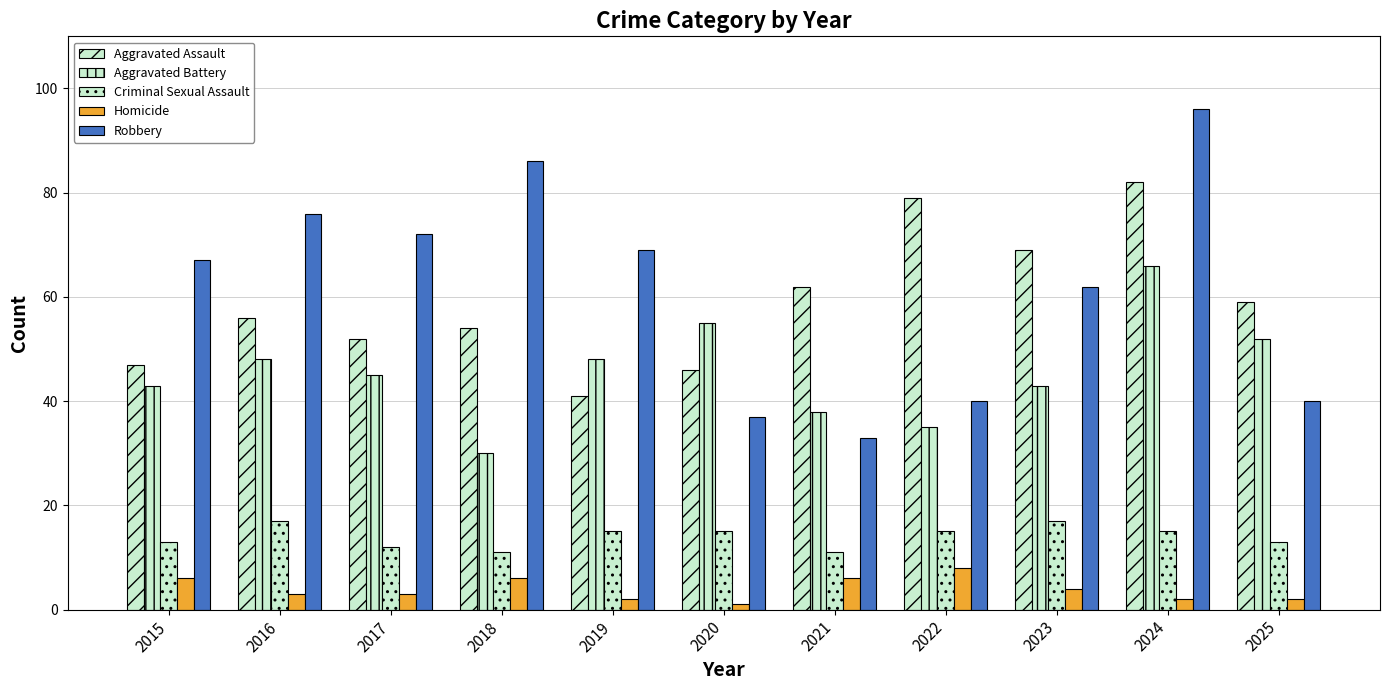

What is the average value of the Homicide series?

4